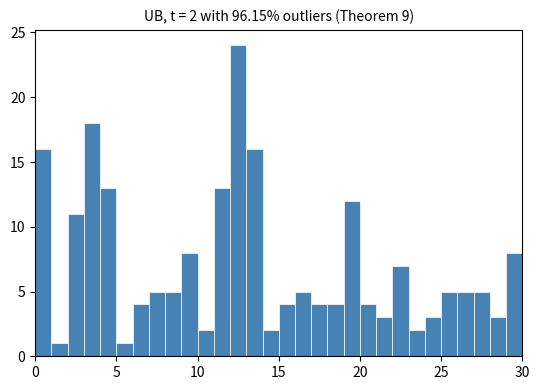

Read against the x-axis, roughly where is the centre of the tallest bar?

12.5